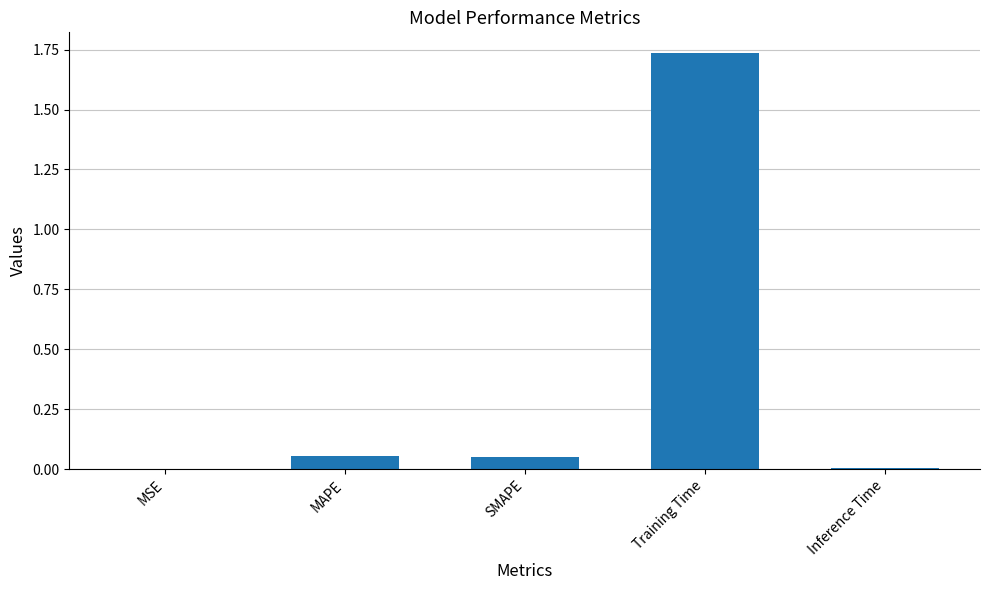

True or false: the data shows 0.0 at MSE.

True